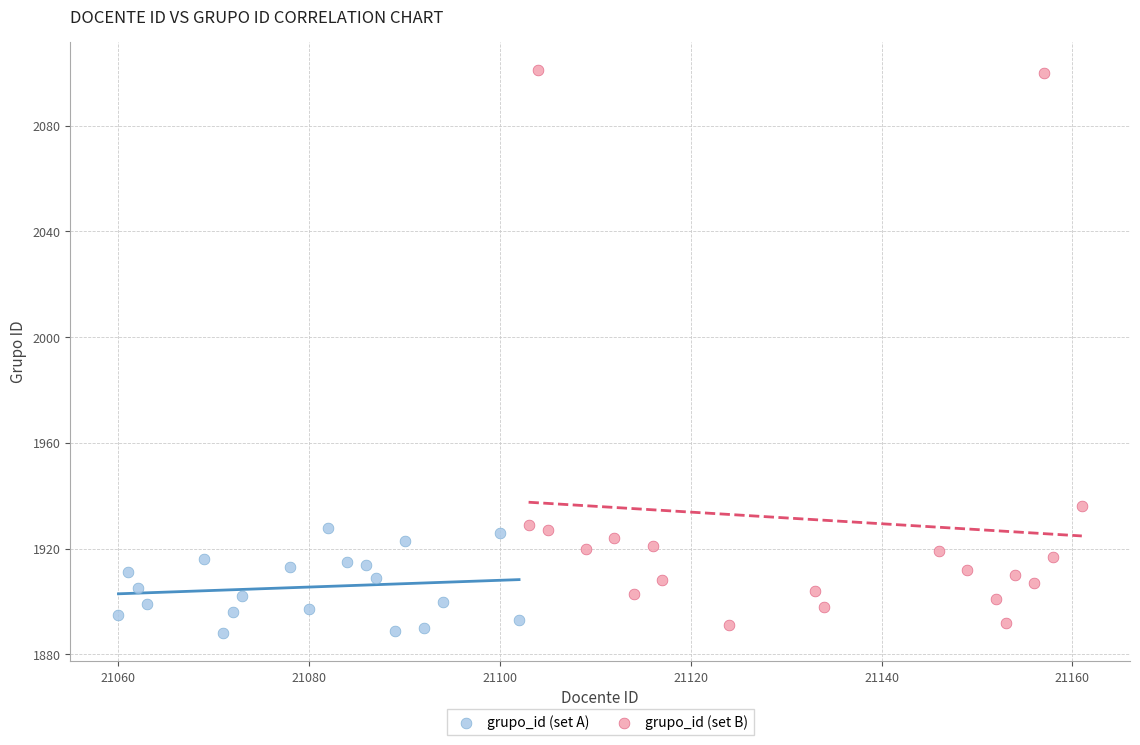

Which series contains the highest Y value?

grupo_id (set B)